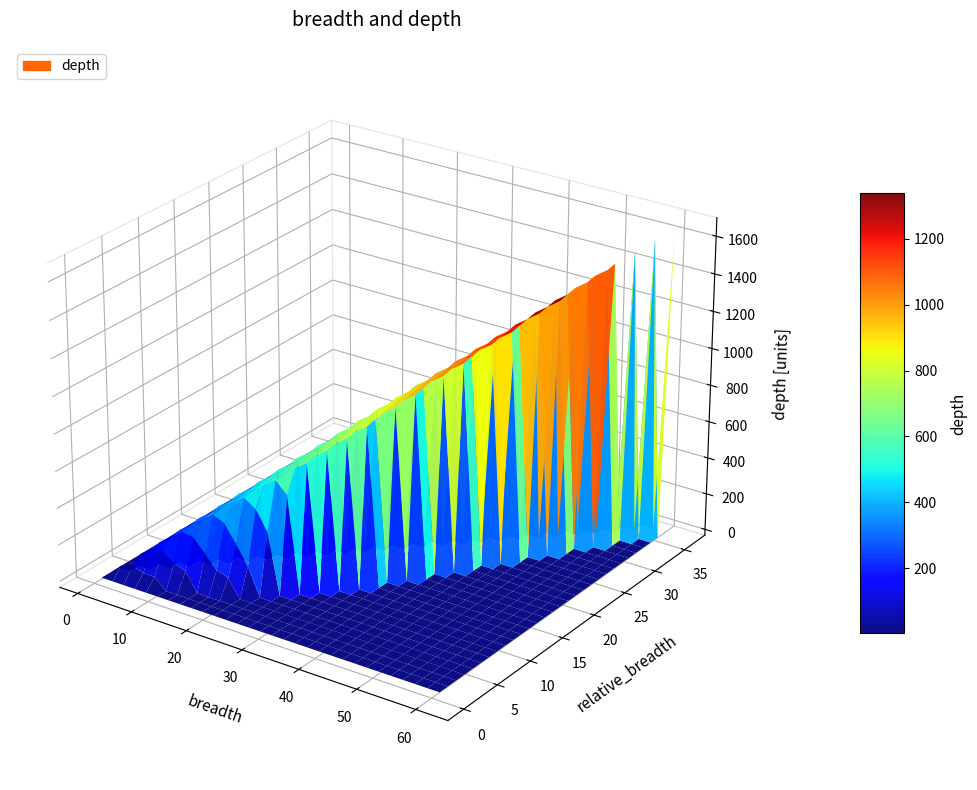

Reading left to right, extract all data points from this chart.

breadth: 61.0	31.0	22.0	24.0	2.0	10.0	1.0	20.0	2.0
depth: 1663.0	765.0	160.0	312.0	4.0	65.0	2.0	94.0	3.0
relative_breadth: 35.9	9.7	5.4	6.4	0.3	1.6	0.3	4.0	0.3
relative_depth: 45.5	10.0	2.5	4.1	0.0	0.6	0.0	1.3	0.0